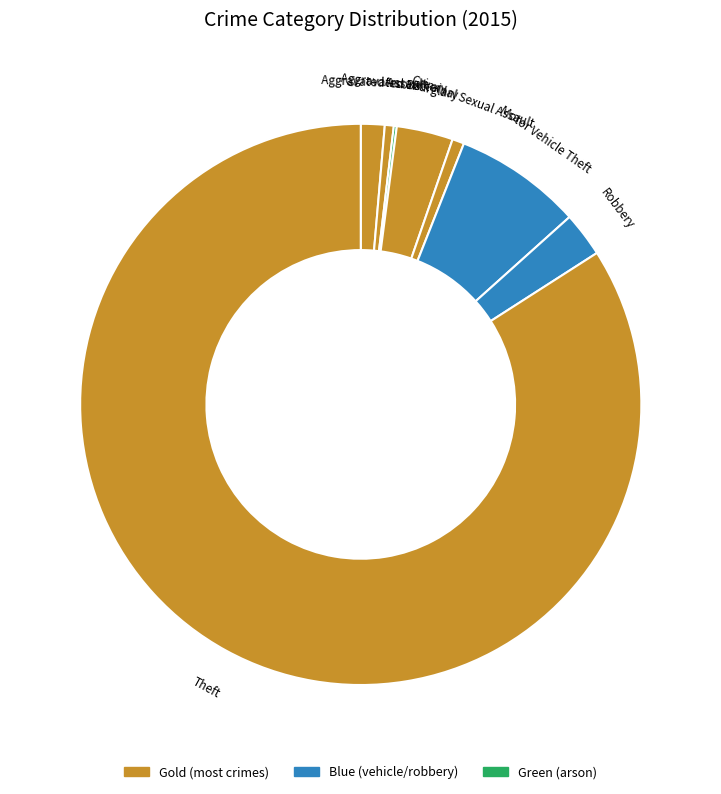

Is Theft the majority of the pie?

Yes